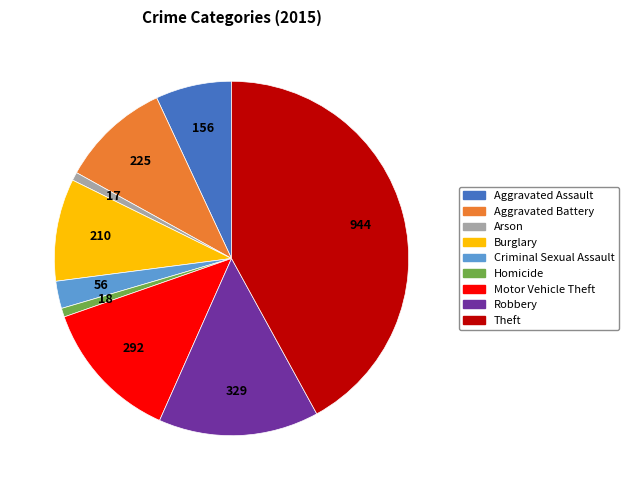

Which slice is the largest?

Theft